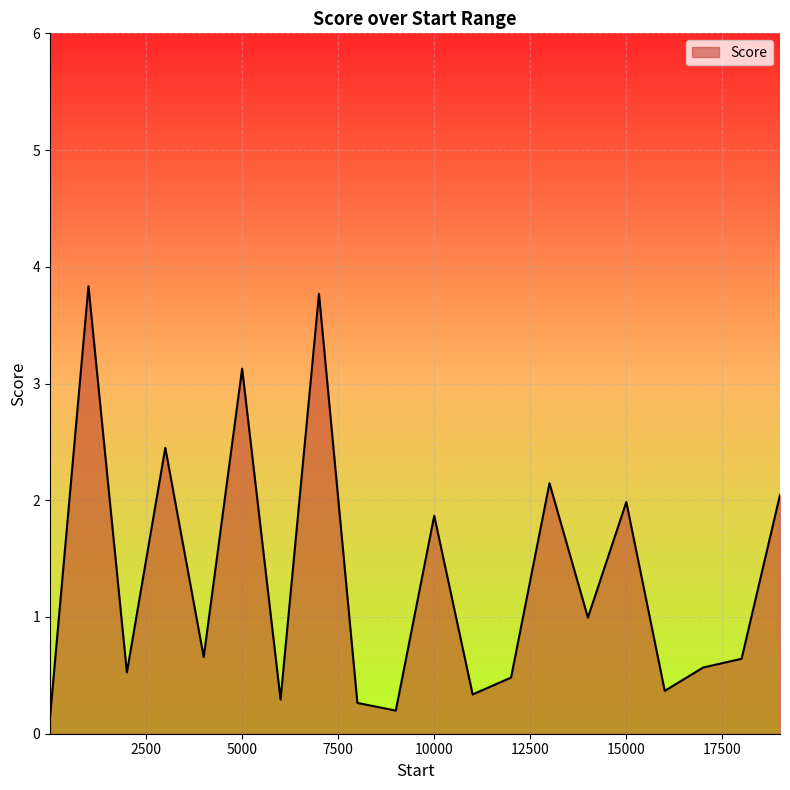

What is the maximum value shown in the chart?

3.8